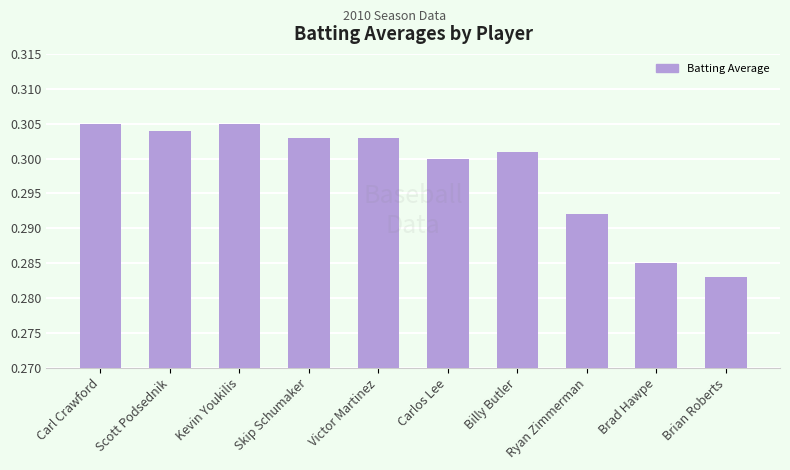

At which category does the chart reach its minimum across all series?

Brian Roberts